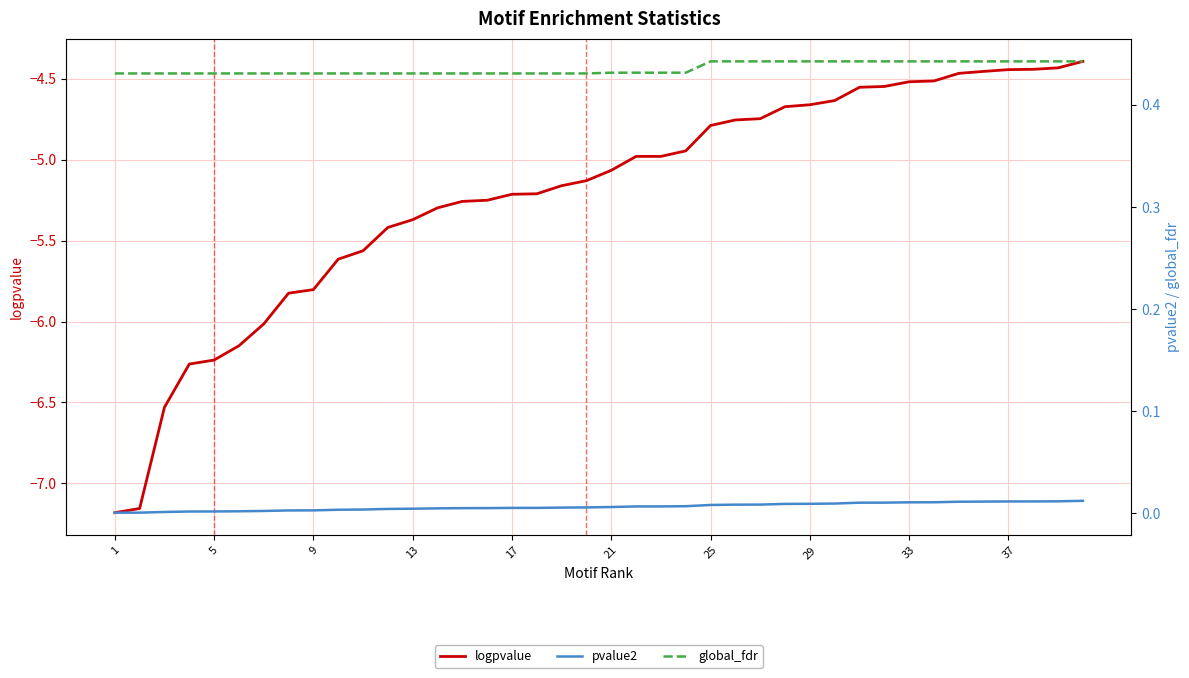

The value of logpvalue at 17 is -5.2. True or false?

True